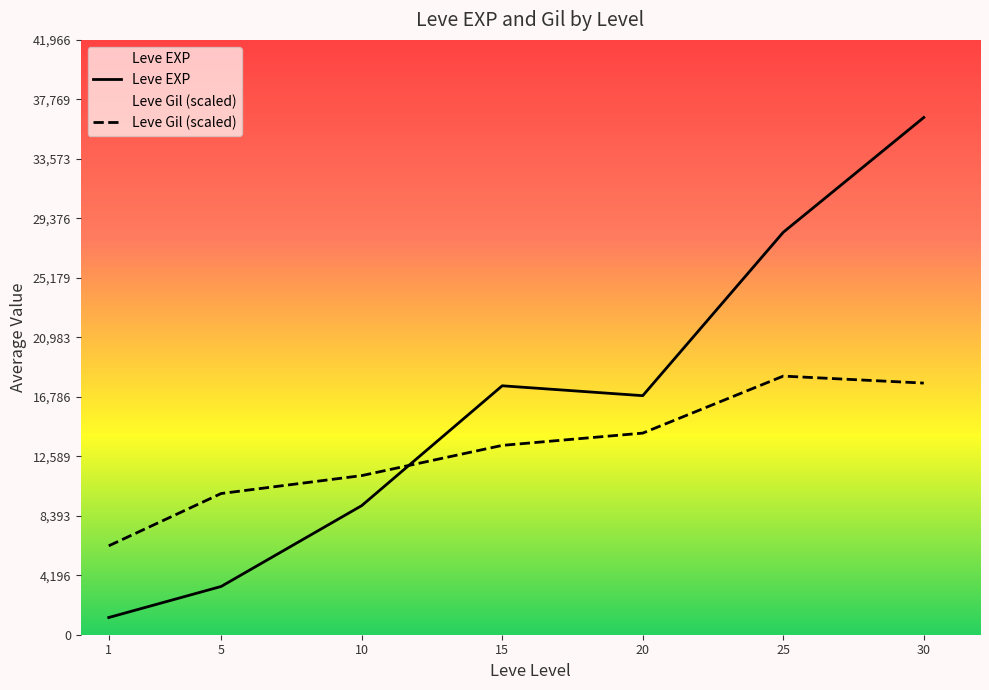

In Leve EXP, how many points are lower than both neighbors (excluding endpoints)?

1